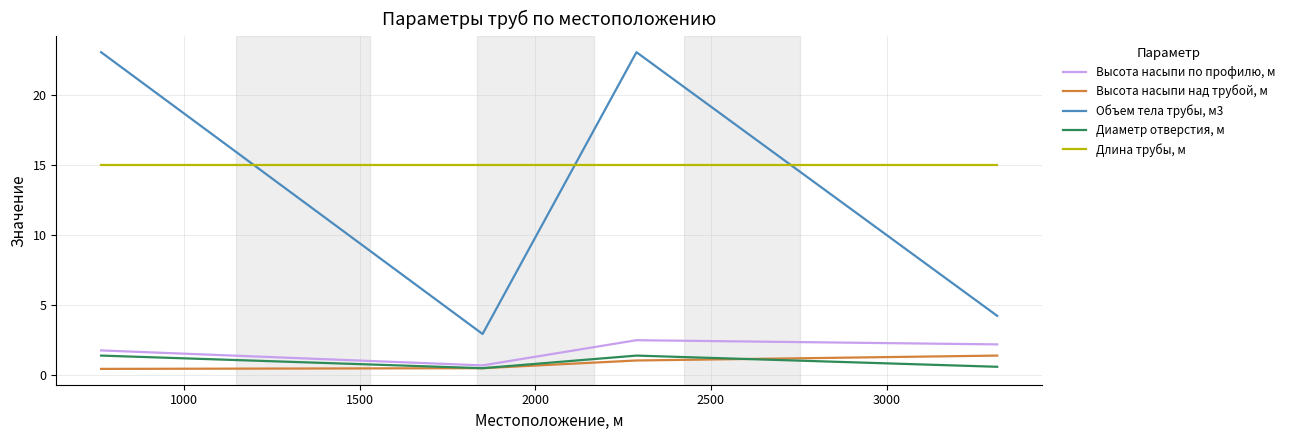

What is the lowest value of the Длина трубы, м series?

15.0